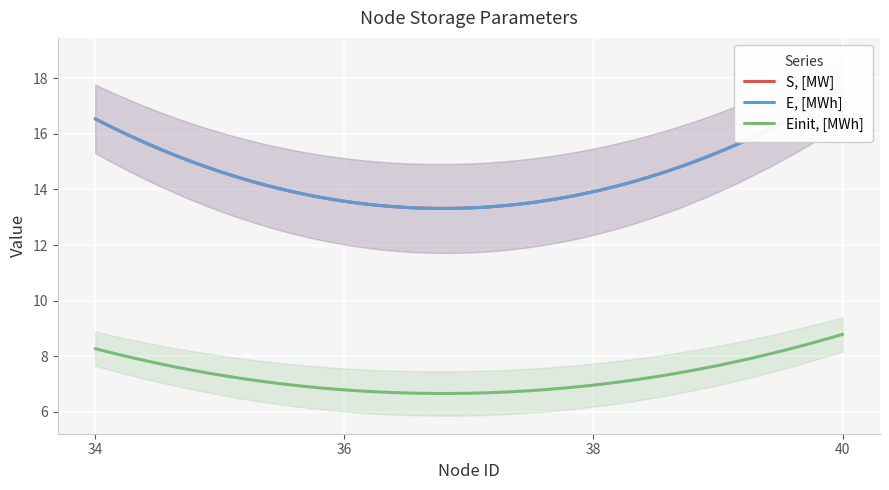

In E, [MWh], how many points are lower than both neighbors (excluding endpoints)?

1